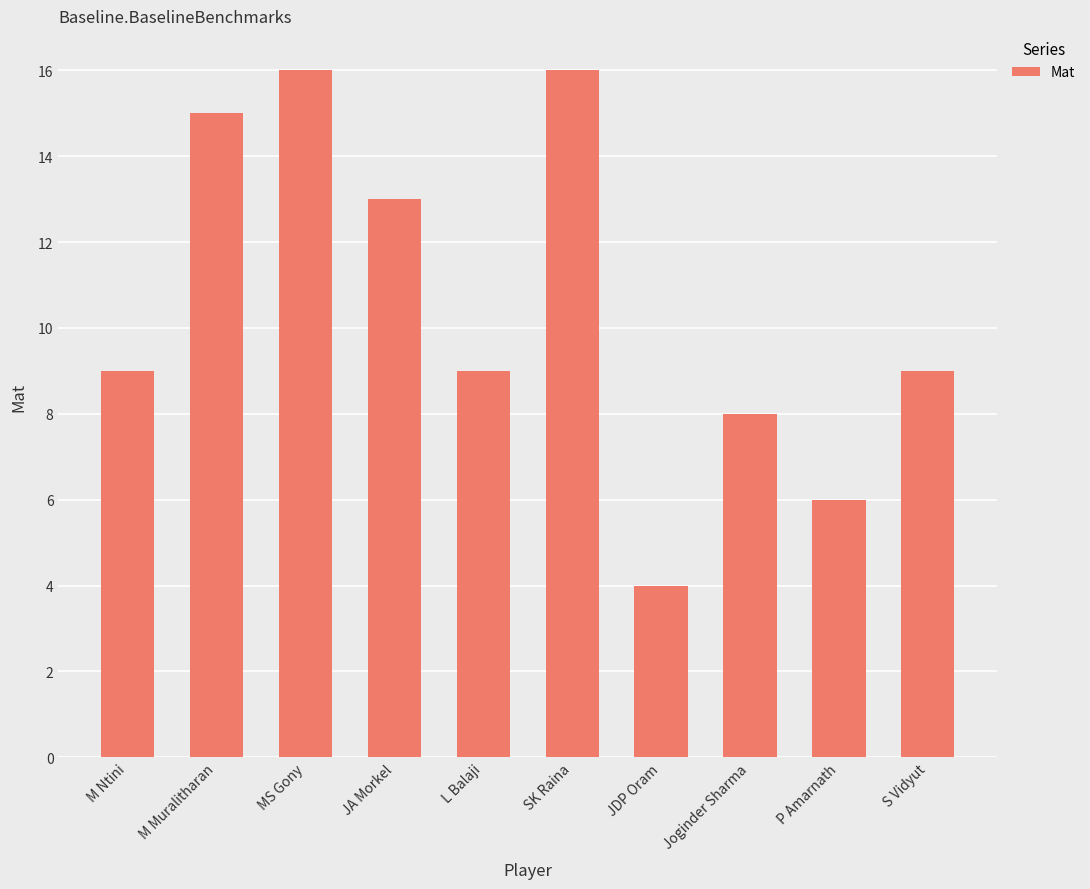

What is the difference between the maximum and second lowest values?

10